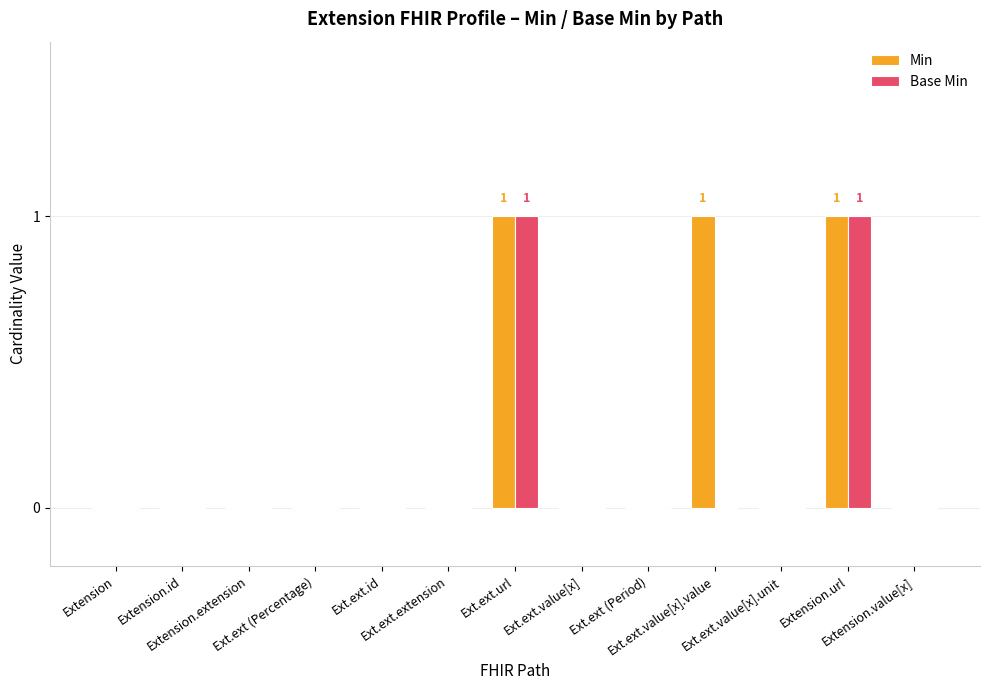

Which series has the largest total across all categories?

Min